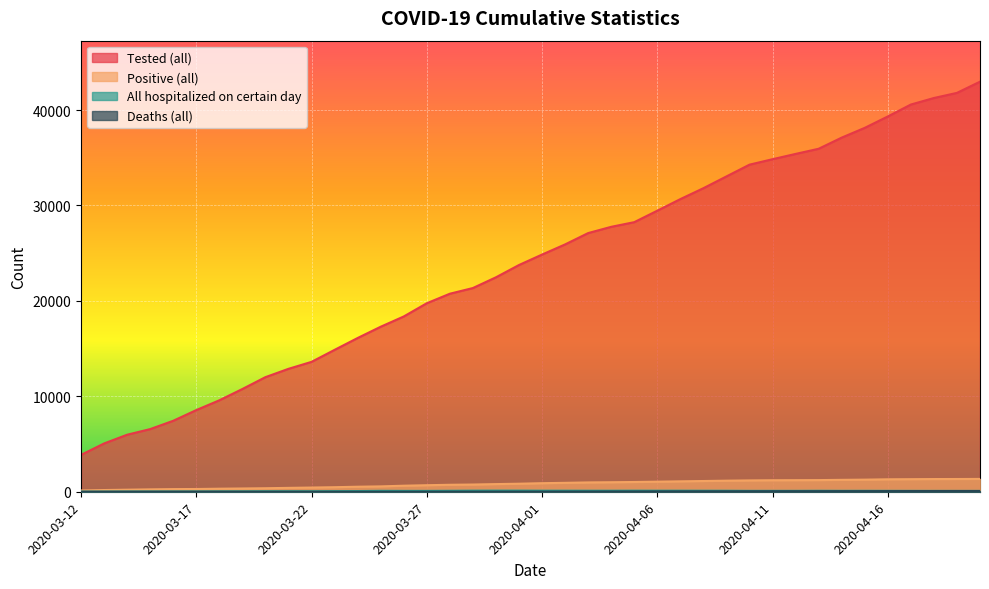

True or false: Deaths (all) and All hospitalized on certain day intersect in this chart.

False